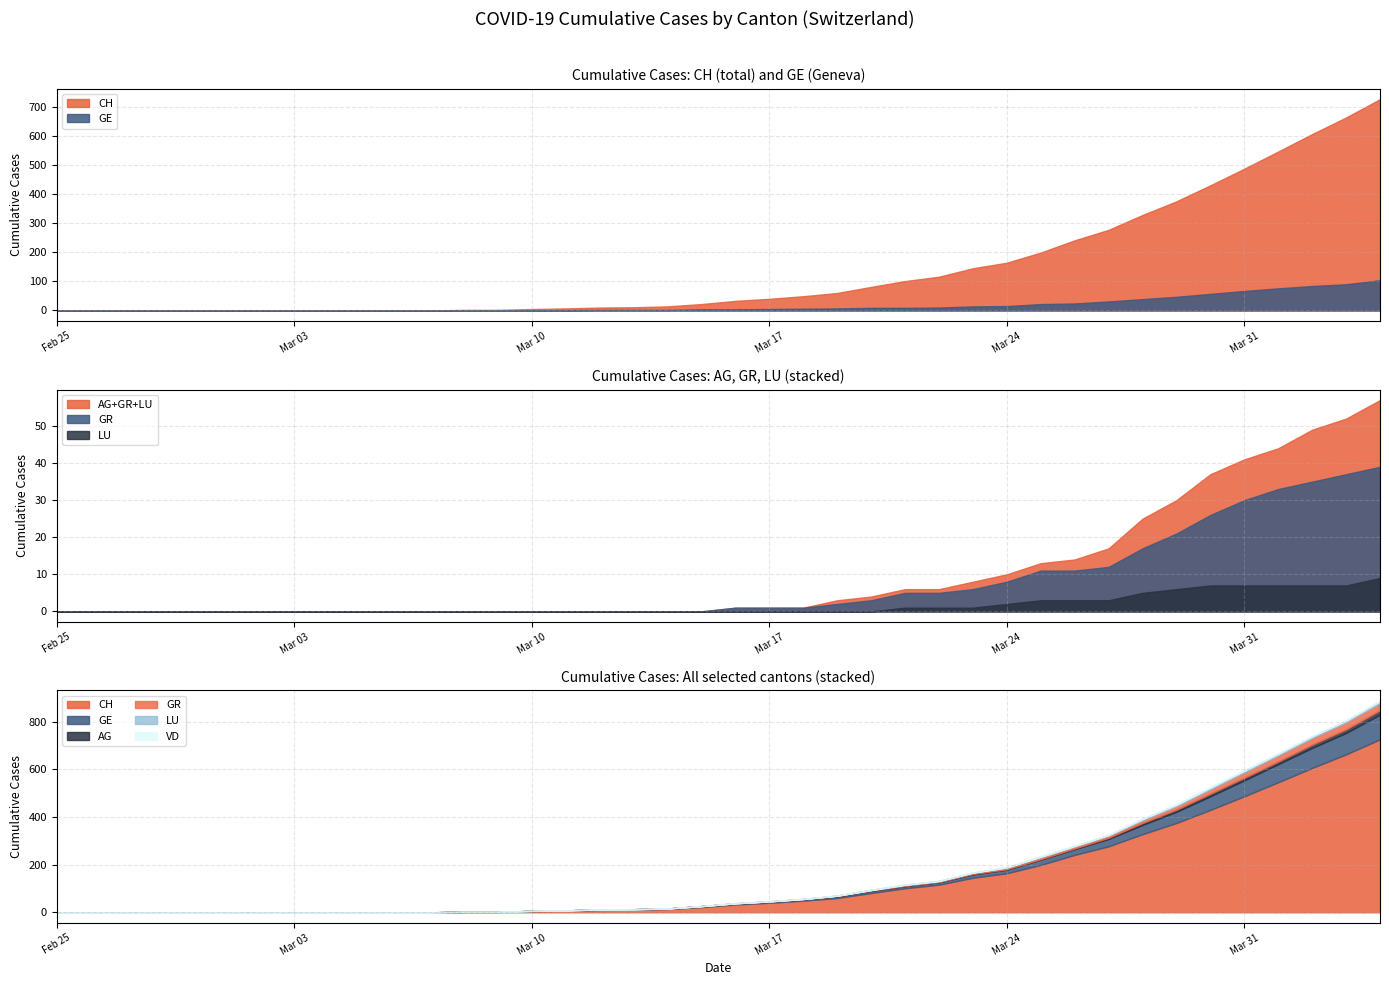

Where does the GR series first go above 1?

2020-03-19